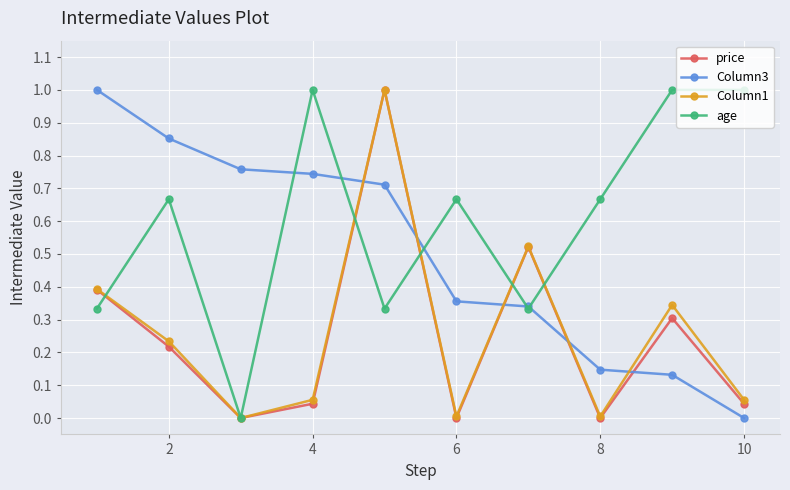

True or false: Column3 has more than 2 points higher than both neighbors.

False